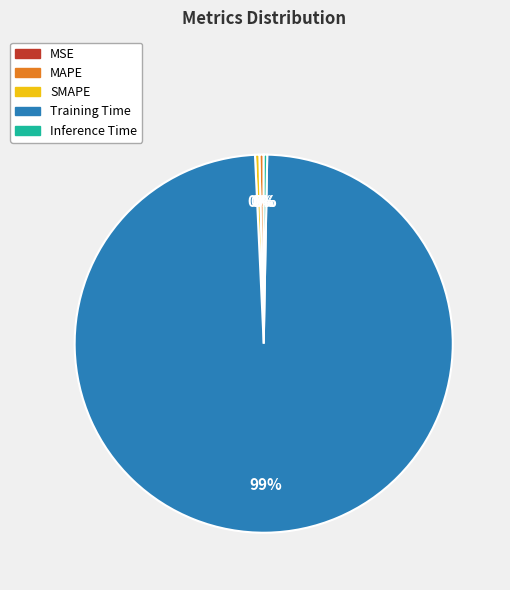

True or false: Training Time accounts for 89% of the total.

False